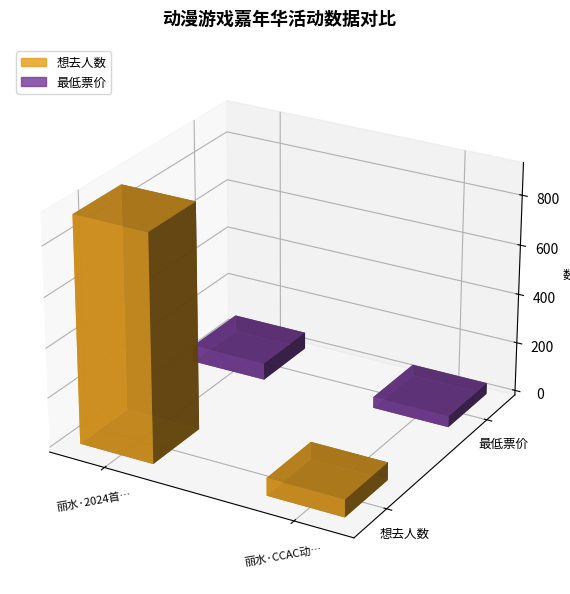

What is the highest value of the 想去人数 series?

910